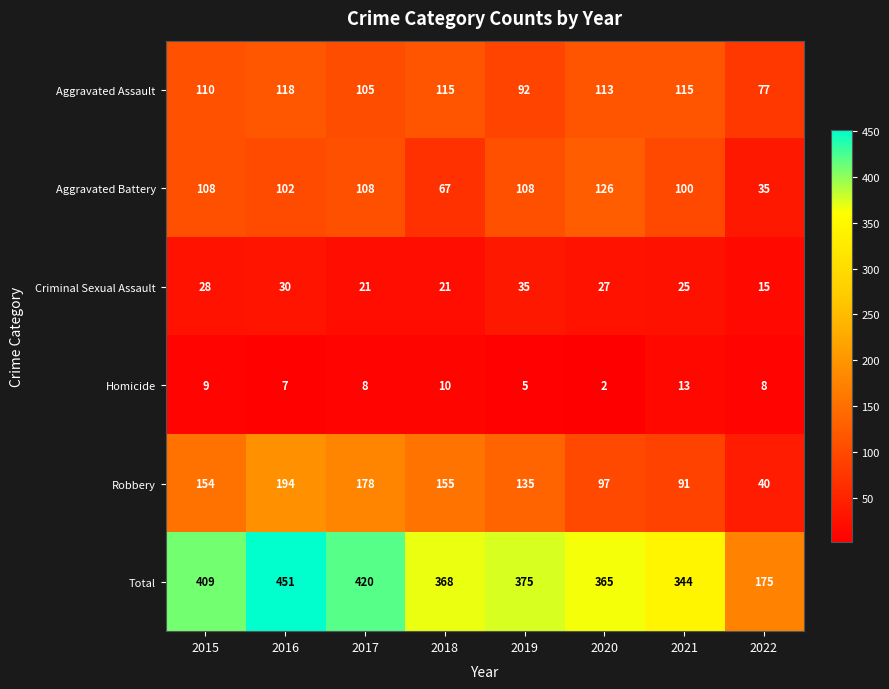

What is the difference between the highest and lowest values at 2017?

412